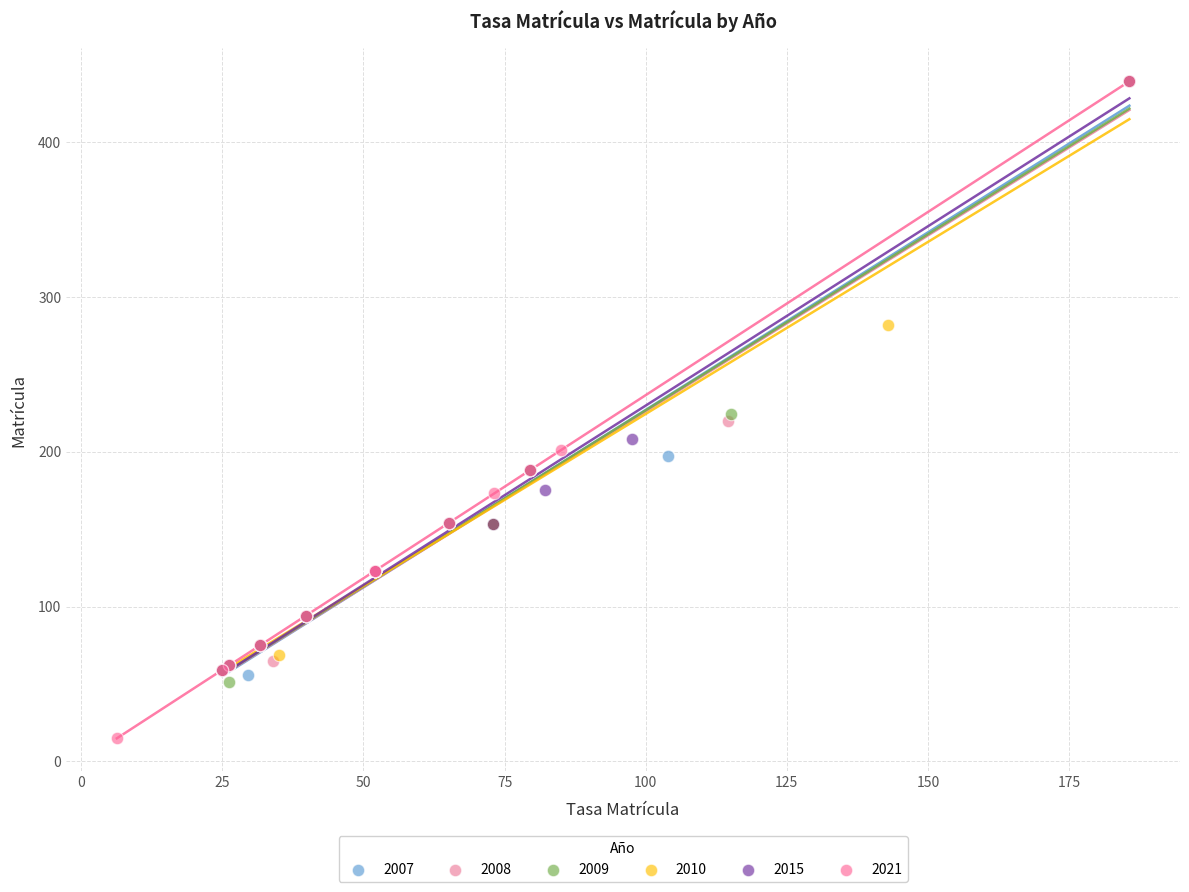

Which series has the widest spread of Y values?

2021